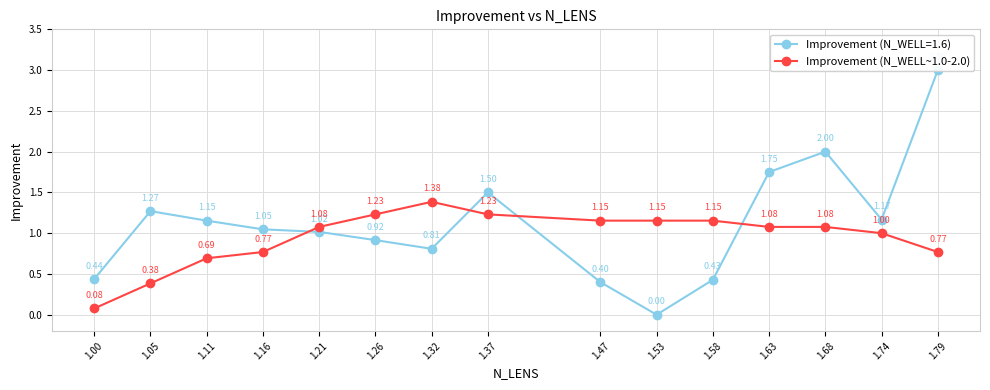

Reading left to right, transcribe all the data shown in this chart.

0.1	0.4	0.7	0.8	1.1	1.2	1.4	1.2	1.2	1.2	1.2	1.1	1.1	1.0	0.8